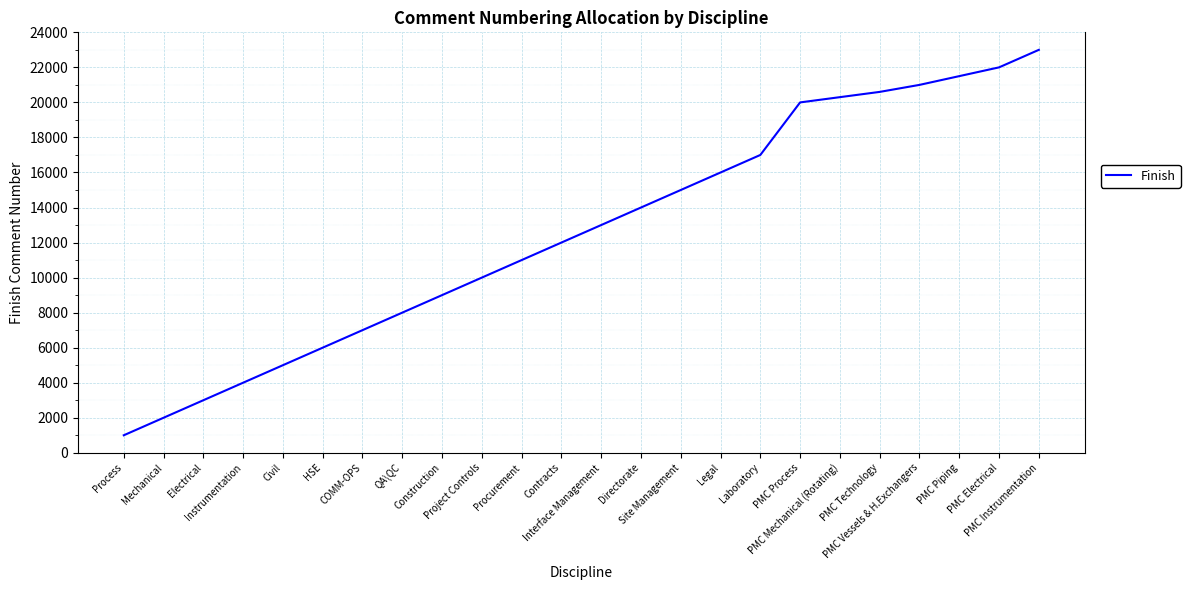

Count the number of data series in this chart.

1